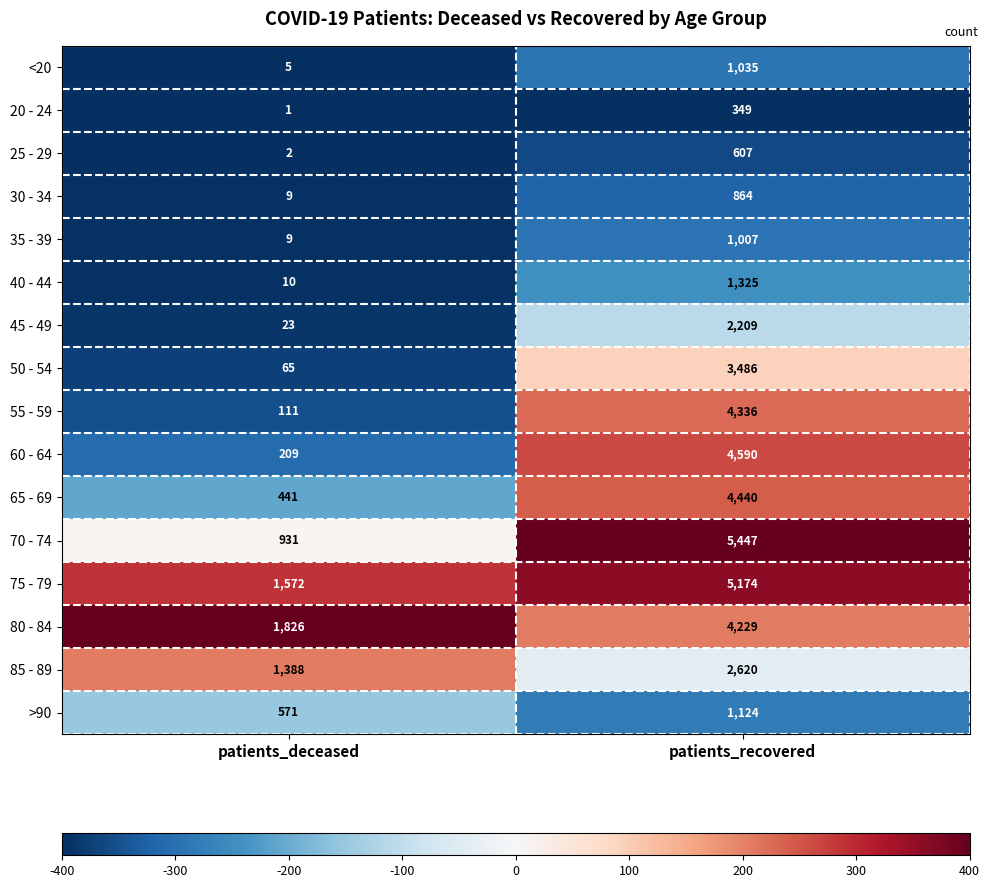

What is the difference between the highest and lowest values at patients_recovered?

5098